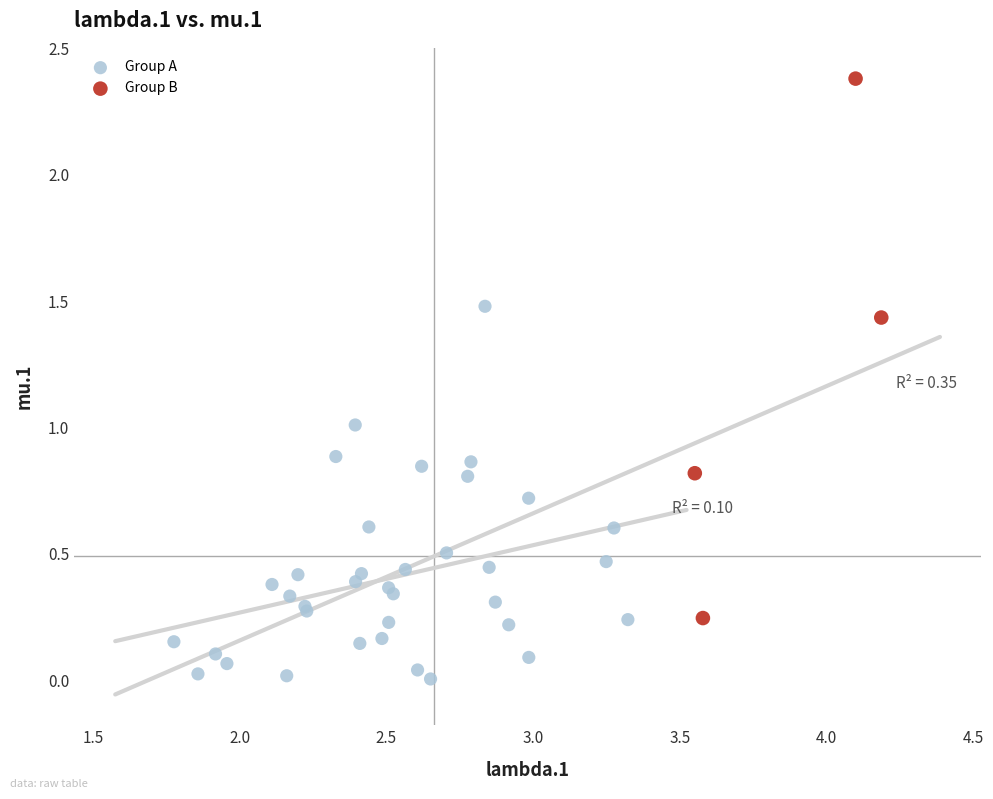

Which series reaches the minimum Y coordinate?

Group A